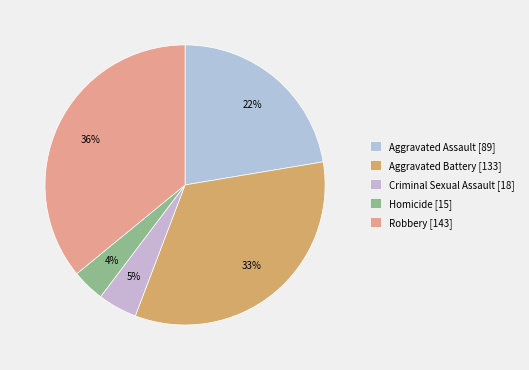

To the nearest percent, what percentage of the pie is Robbery?

36%